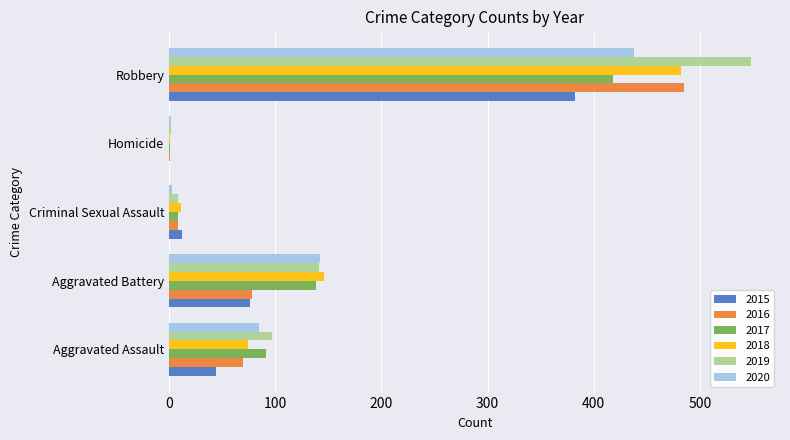

Is the value of 2016 at Aggravated Assault greater than the value of 2019 at Aggravated Battery?

No